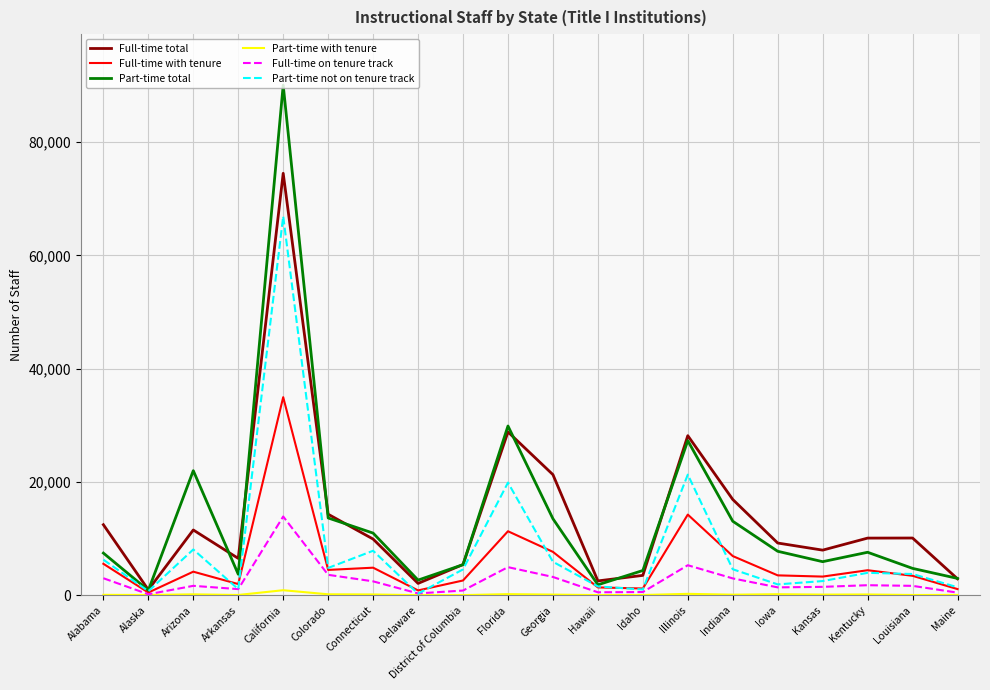

Which series has the largest range (max minus min)?

Part-time total